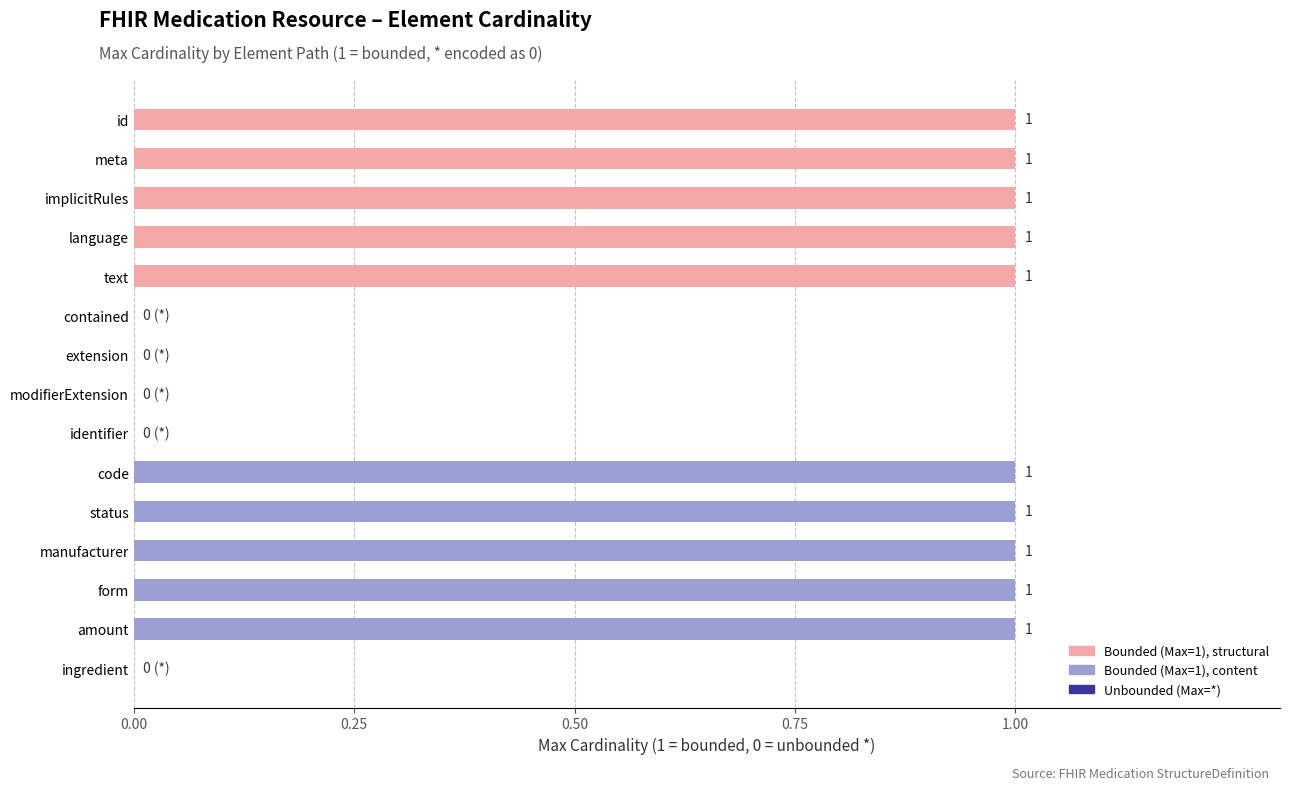

Is it true that the value at extension is 0?

True